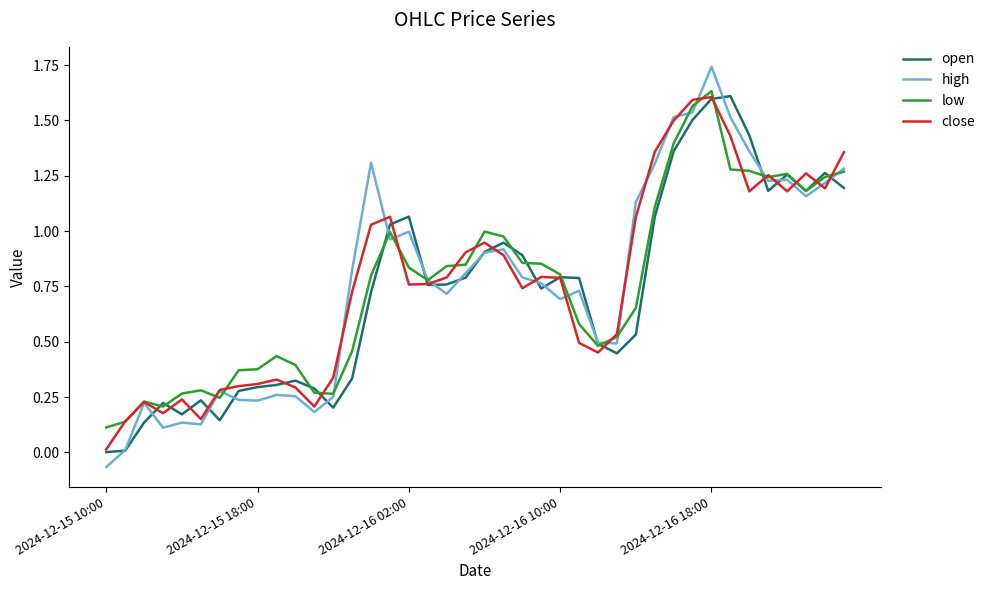

Which series has the widest spread of values?

high